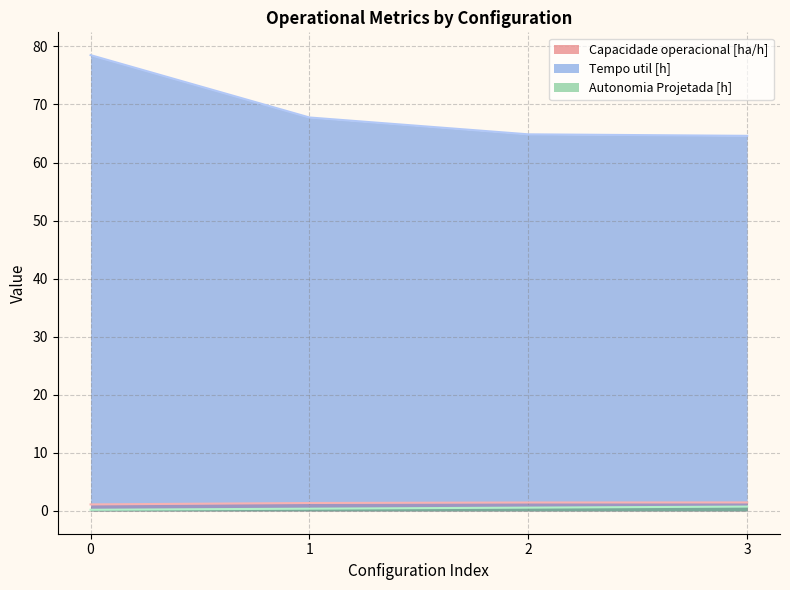

What is the sum of all Capacidade operacional [ha/h] values?

5.4